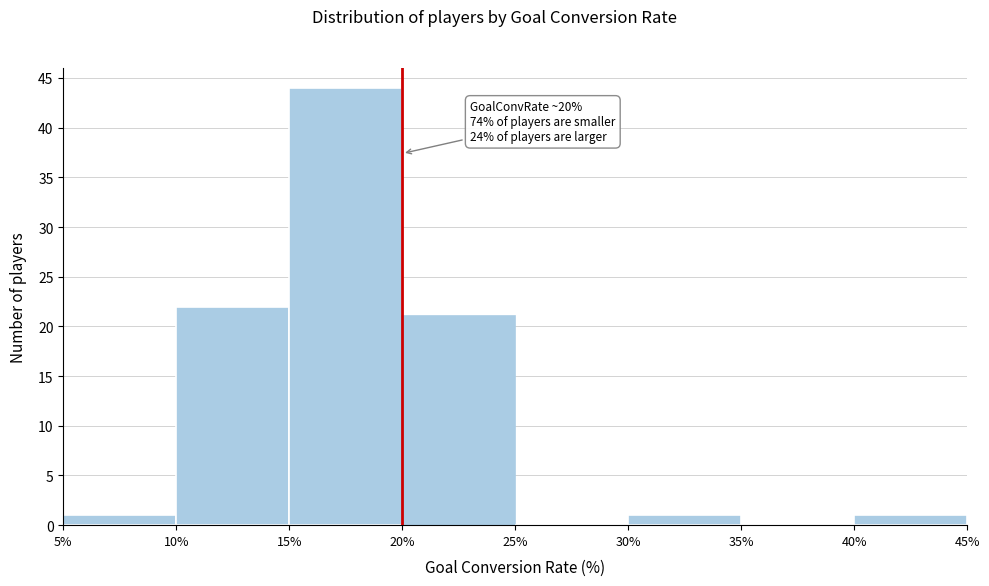

Over which range of the x-axis is the bar tallest?

15% to 20%